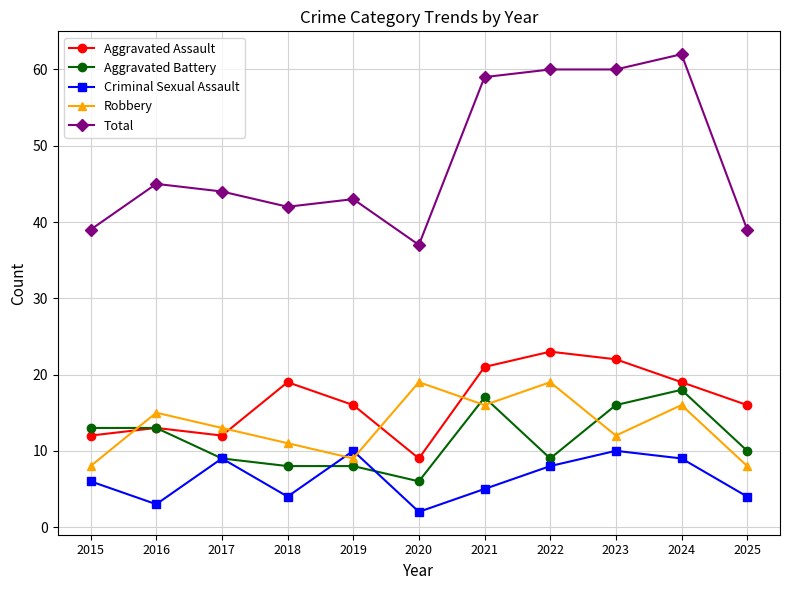

True or false: Total has a value of 86 at 2021.

False